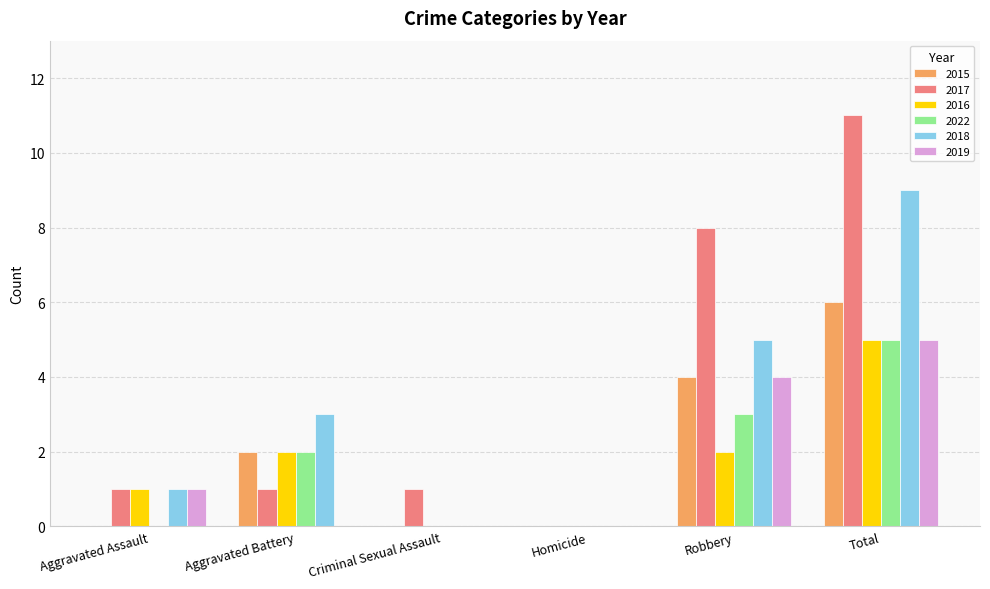

What is the total value across all series at Robbery?

26